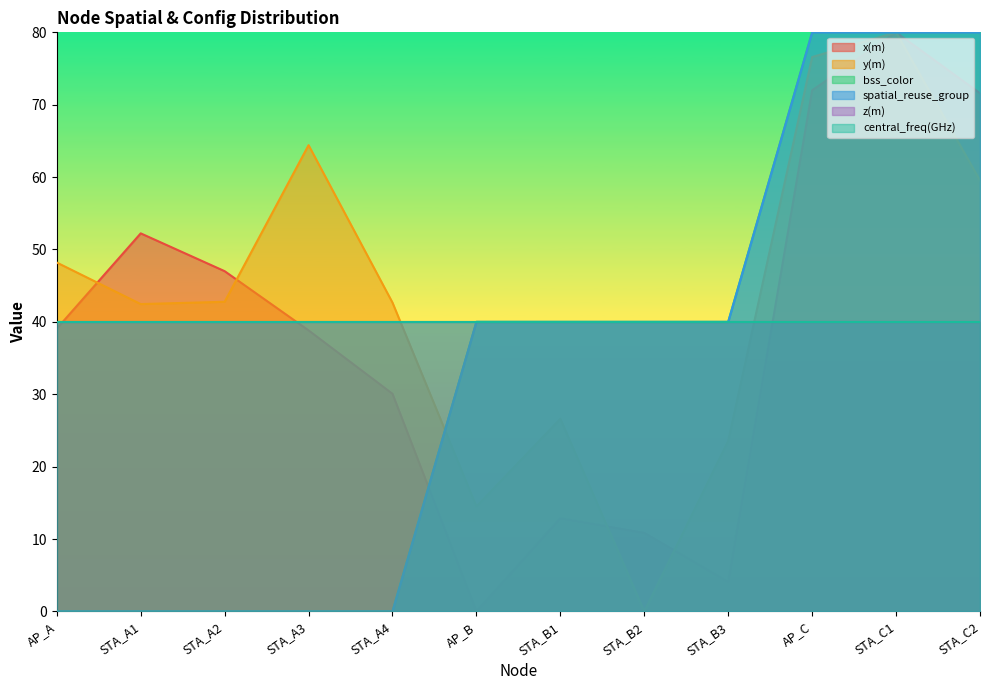

At which label does x(m) first exceed 39?

AP_A